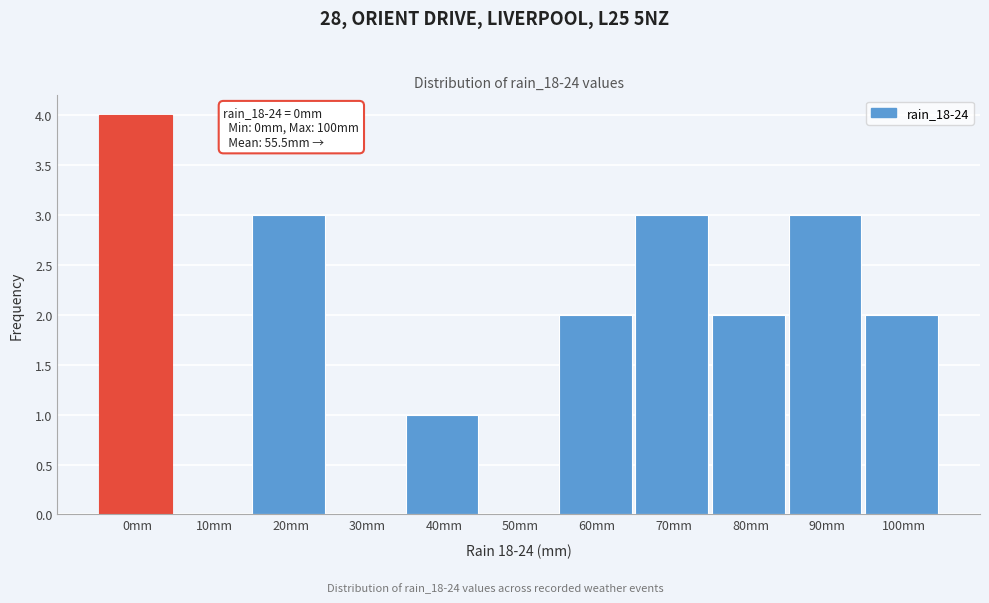

Reading left to right, extract all data points from this chart.

0mm=4	10mm=0	20mm=3	30mm=0	40mm=1	50mm=0	60mm=2	70mm=3	80mm=2	90mm=3	100mm=2